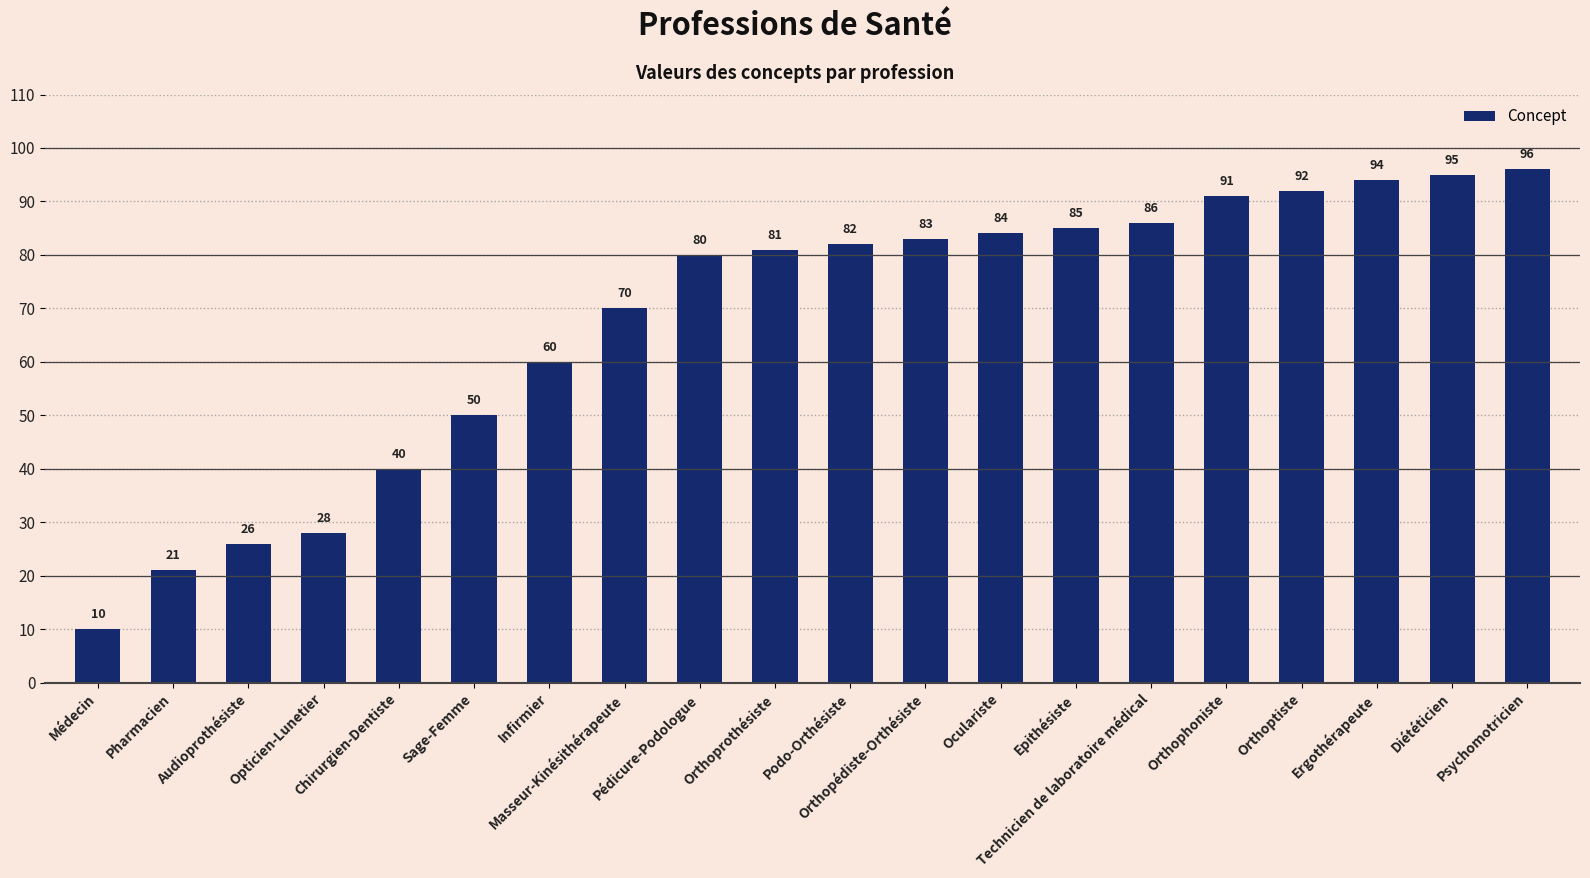

What is the value of the 10th bar from the left?

81